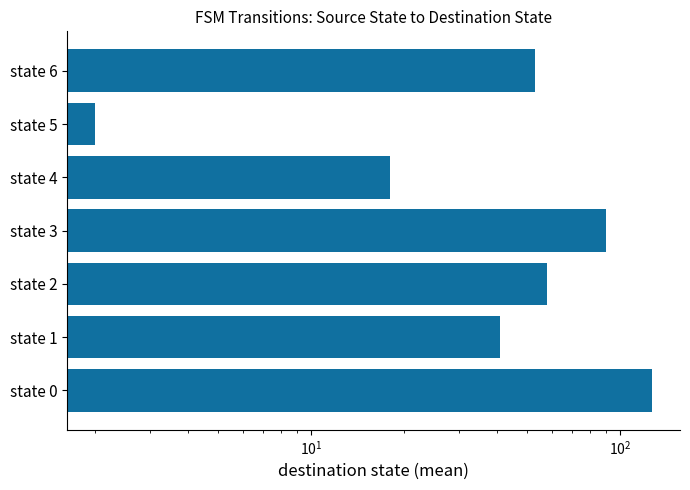

What is the sum of all values?

389